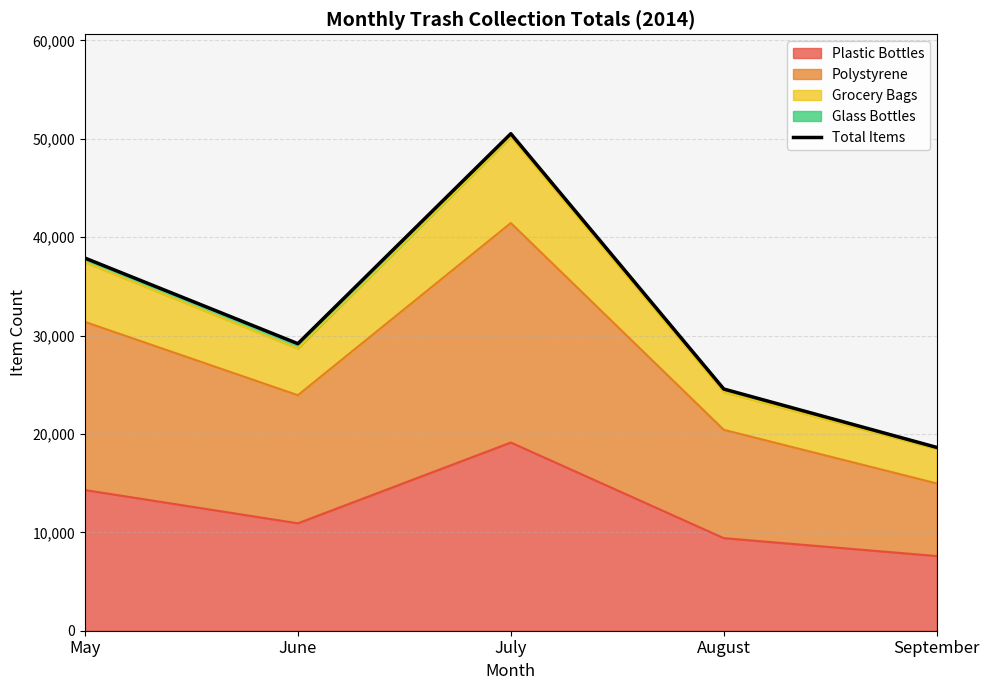

List the labels in order of Plastic Bottles value, smallest first.

September, August, June, May, July